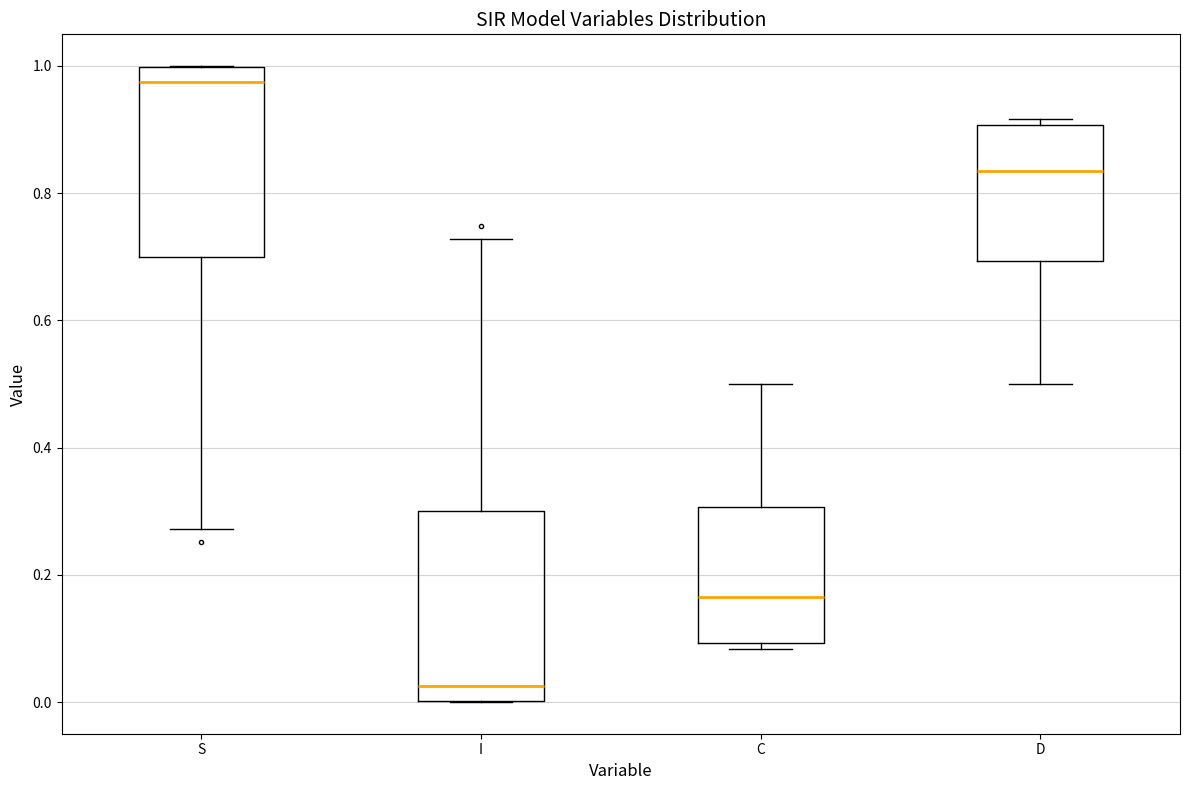

Which box's median line is the highest?

S